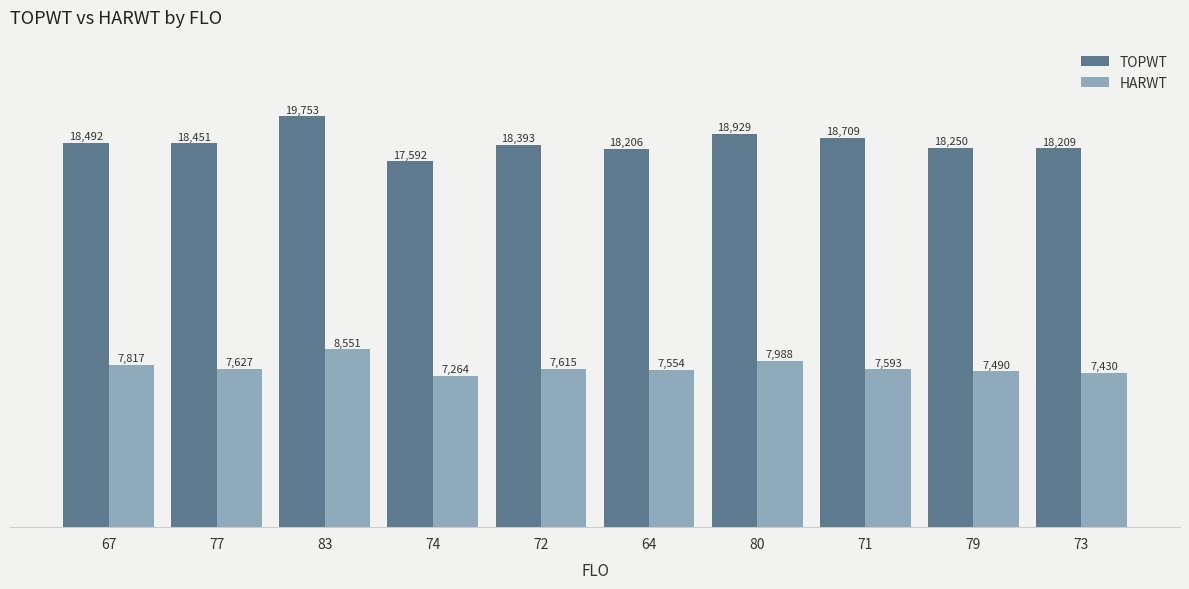

True or false: HARWT has a value of 7615 at 72.

True